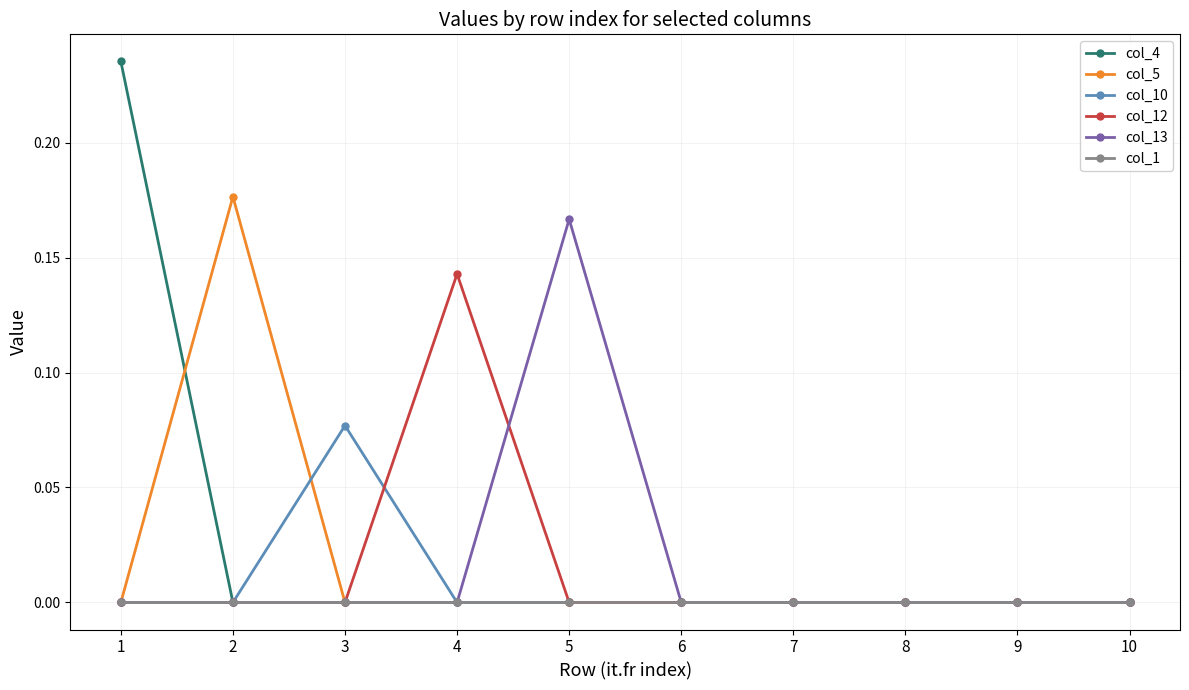

True or false: col_5 and col_10 cross at least once.

True